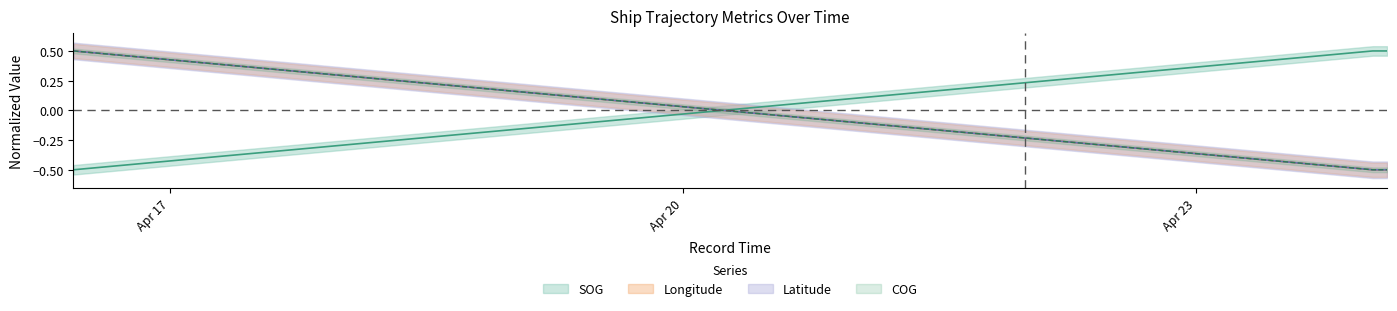

How many Longitude values are between 0 and 1?

1